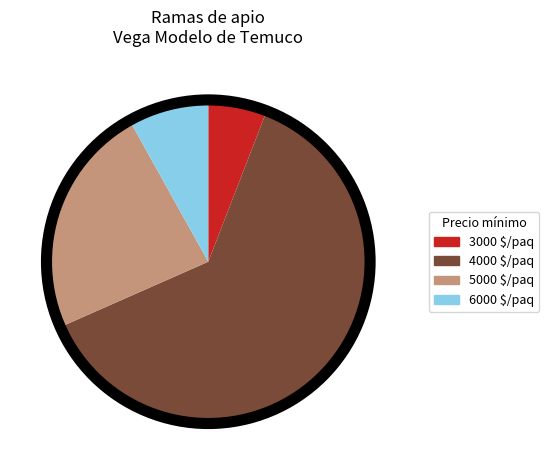

Which category has the smallest portion of the pie?

3000 $/paq